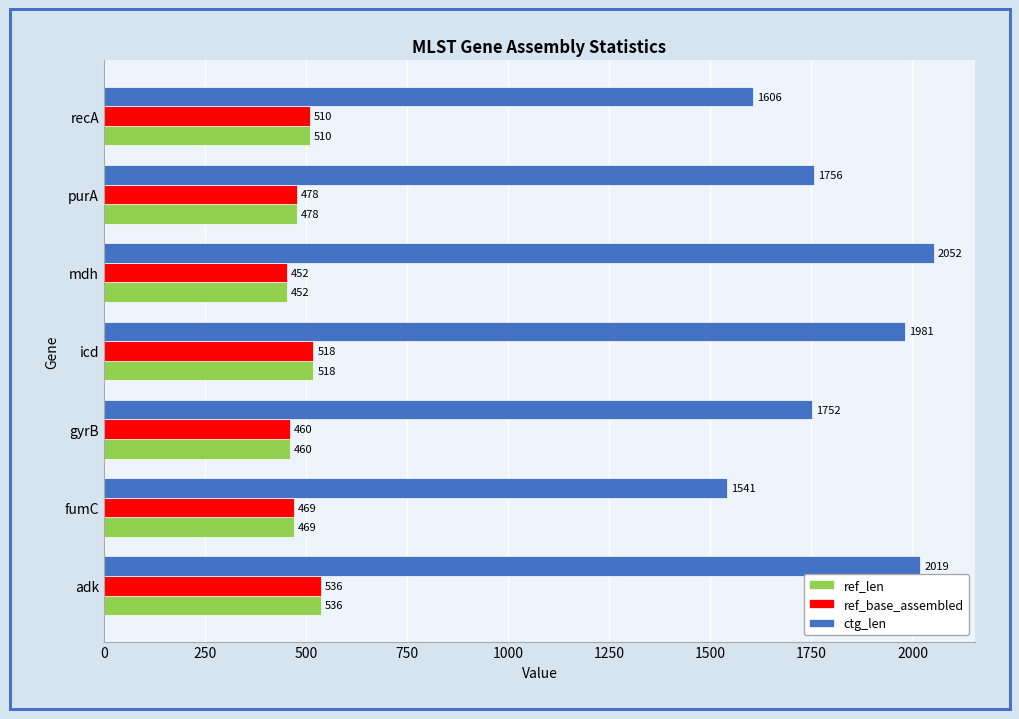

Which series changed the most between fumC and recA?

ctg_len